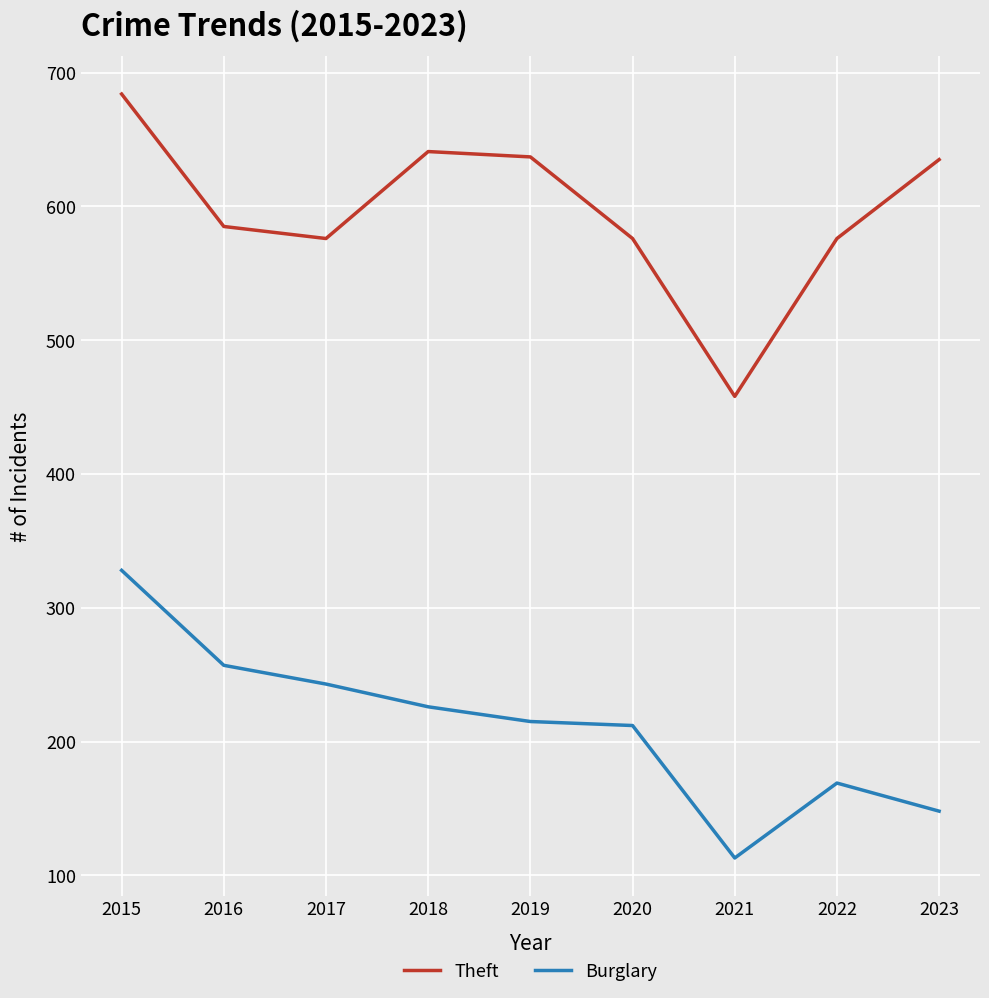

True or false: Burglary has a value of 215 at 2019.

True